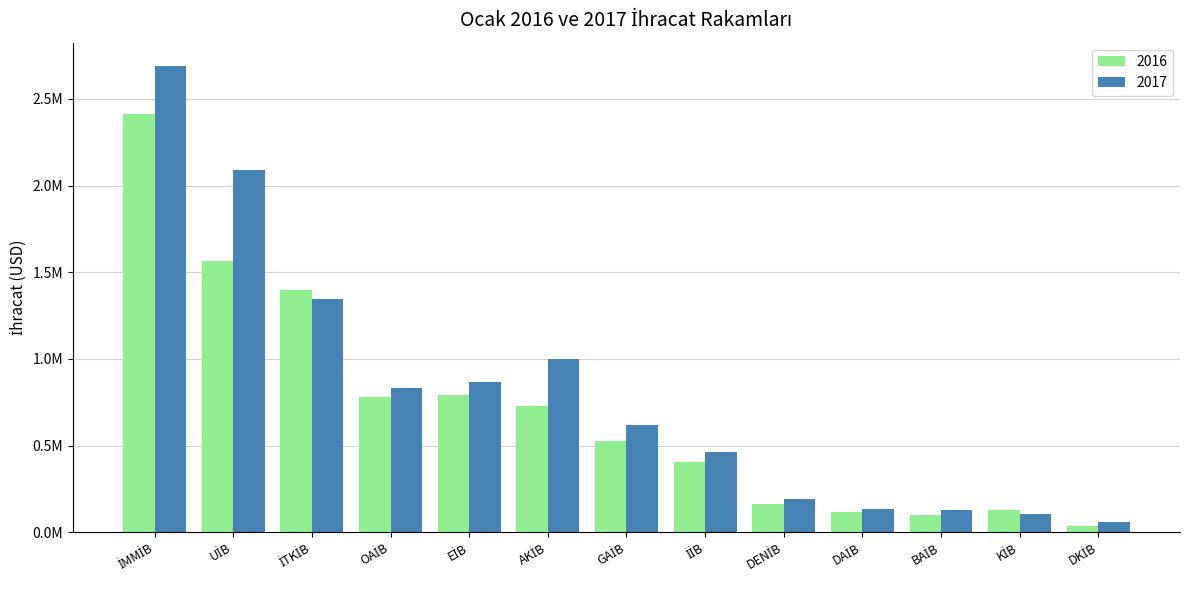

What is the sum of the 2017 values at OAİB and GAİB?

1449521.5